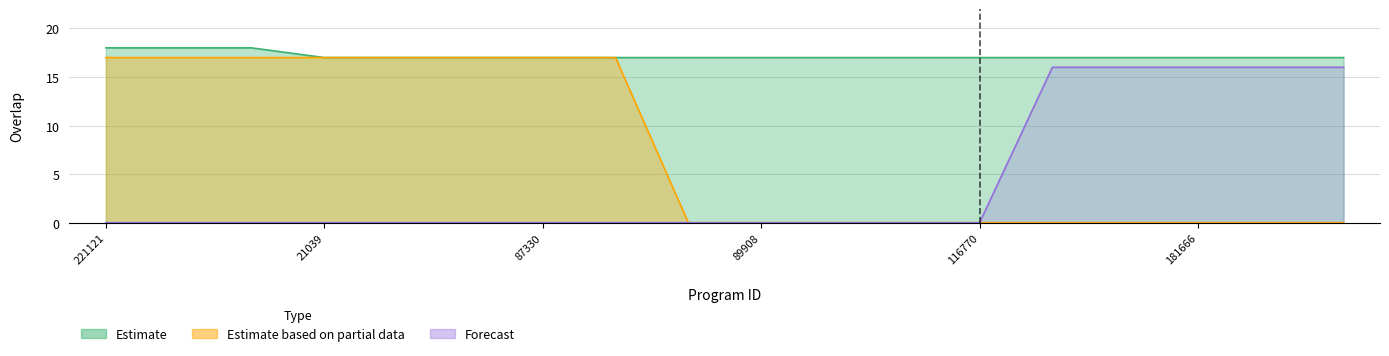

Which series has the largest total across all categories?

Estimate